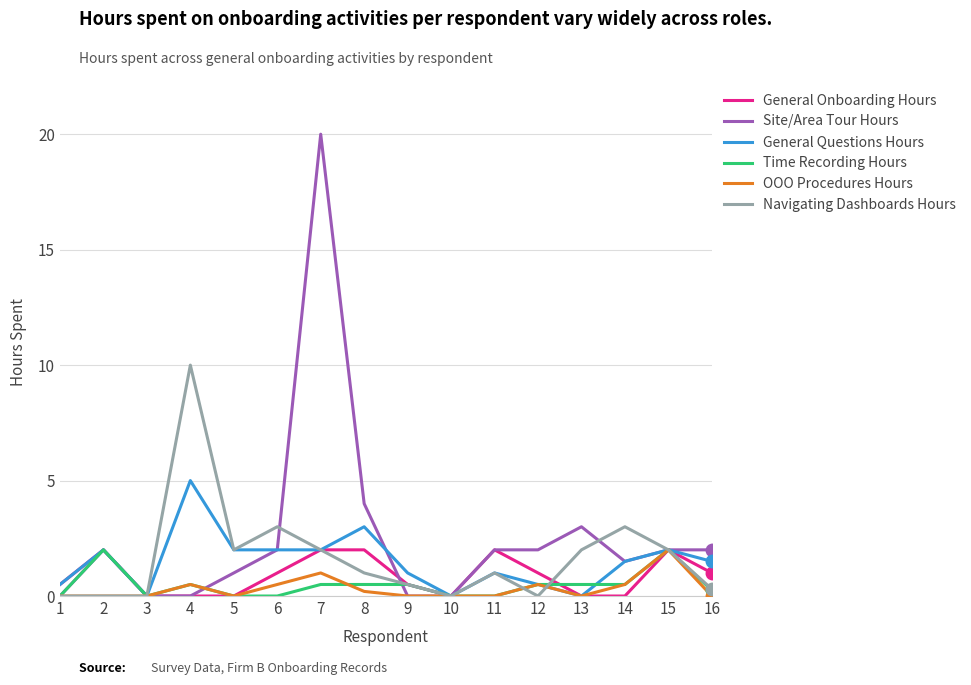

At 8, list the series in order from largest to smallest.

Site/Area Tour Hours, General Questions Hours, General Onboarding Hours, Navigating Dashboards Hours, Time Recording Hours, OOO Procedures Hours